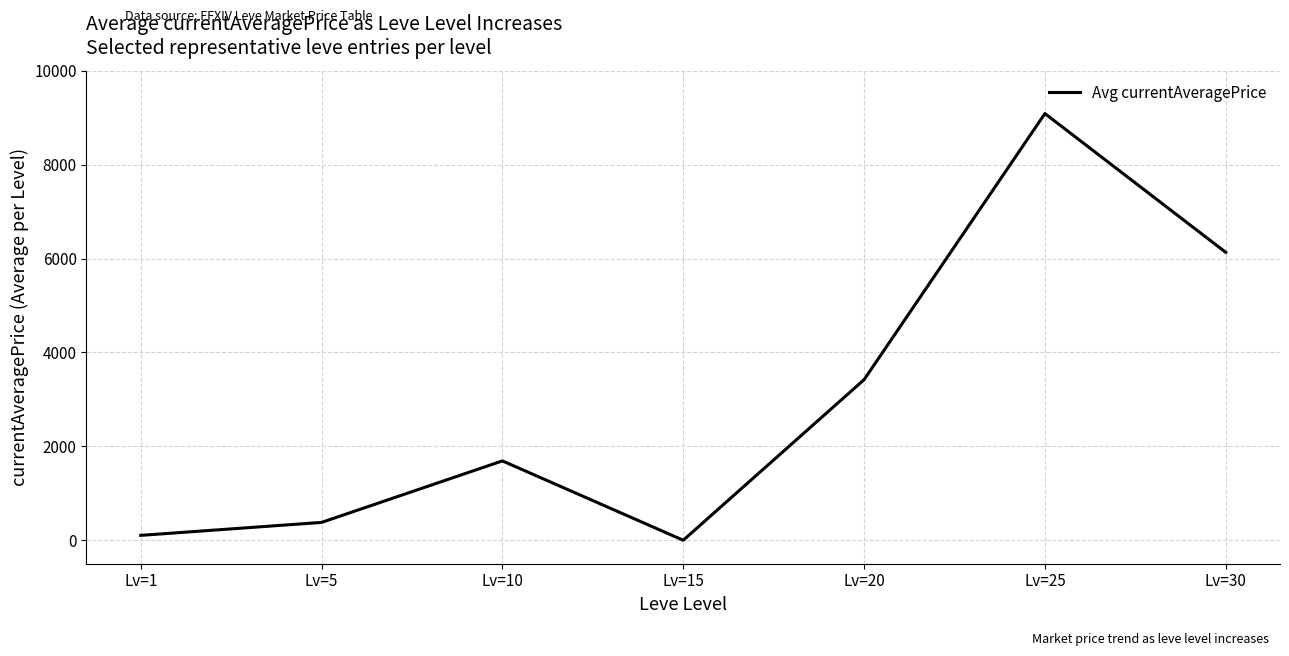

True or false: the data shows 104.0 at Lv=1.

True